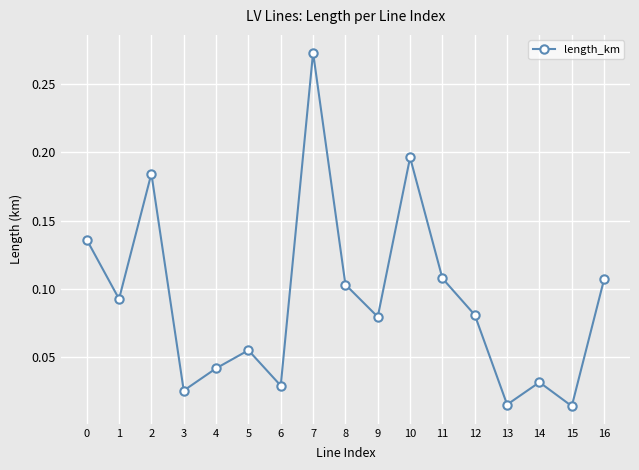

Which has a higher value, 3 or 2?

2